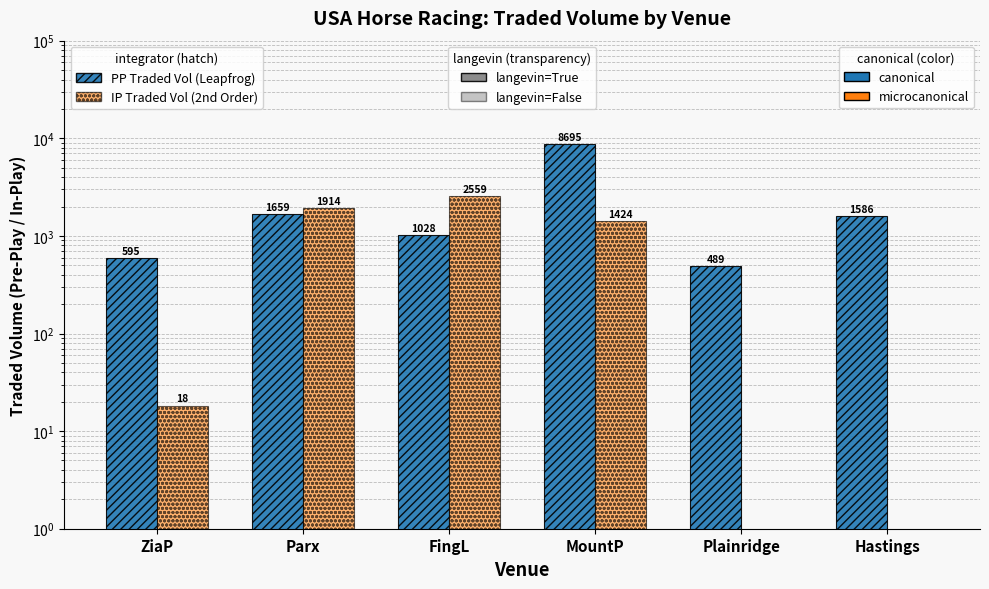

What position from the right is Hastings?

1